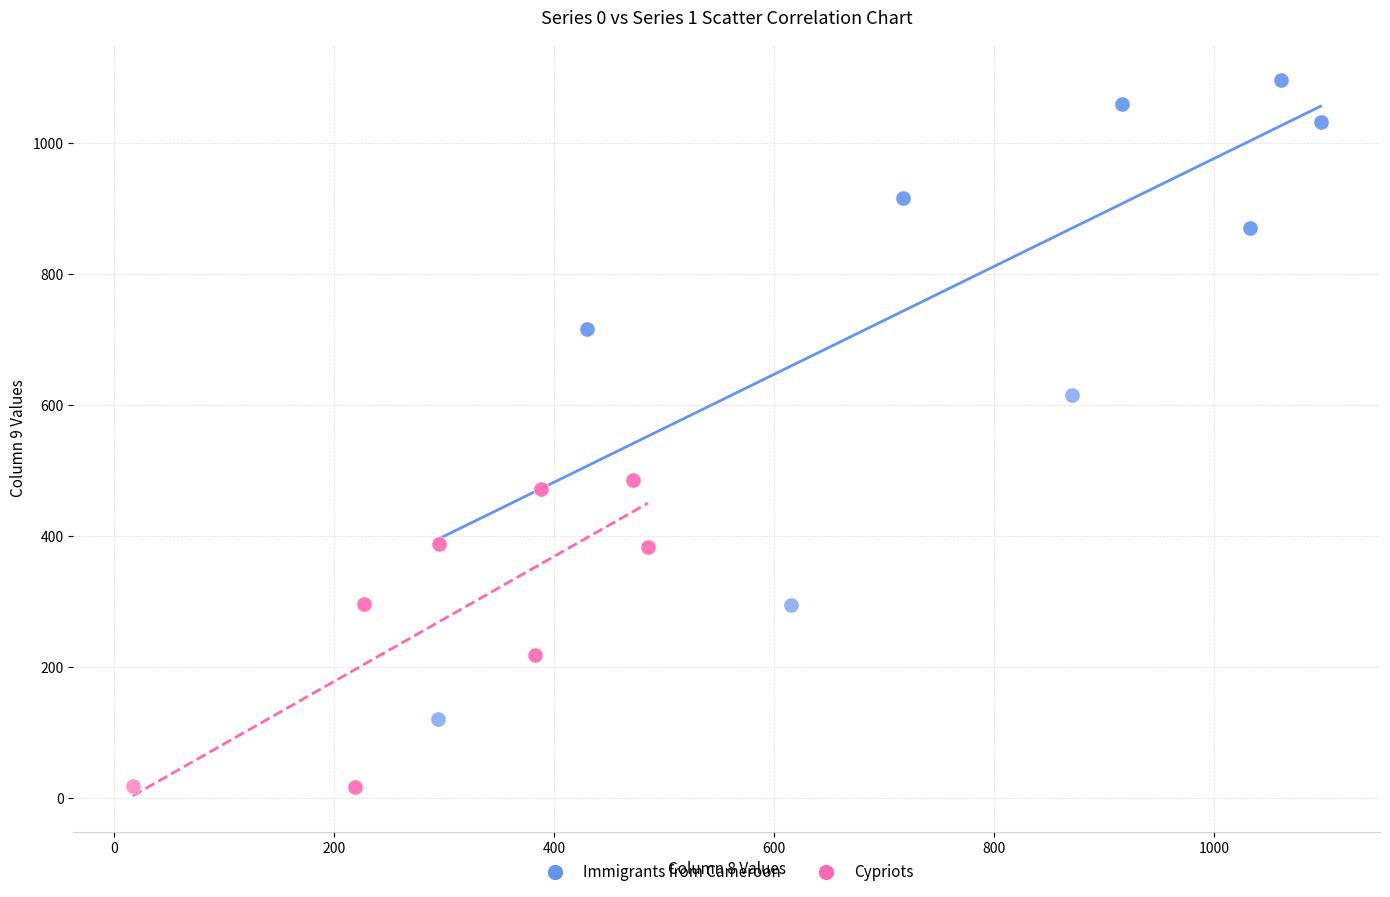

Which series contains the lowest Y value?

Cypriots